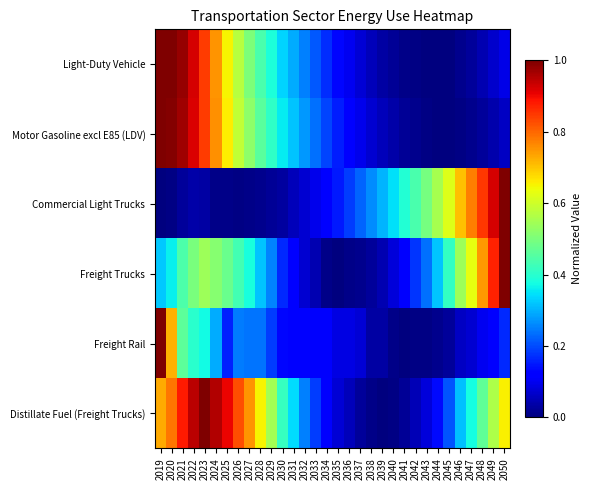

At which category is the sum across all series the highest?

2019